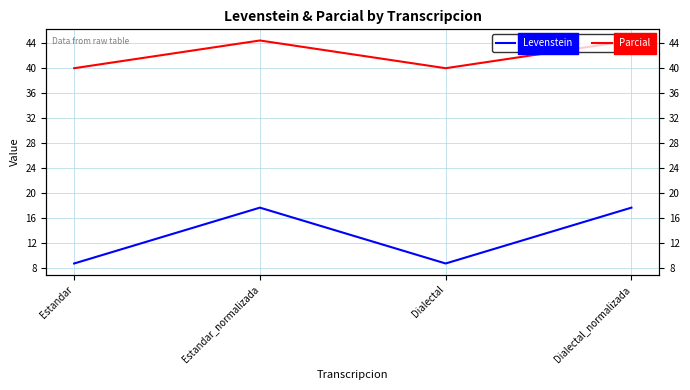

What is the label of the 2nd point from the left?

Estandar_normalizada